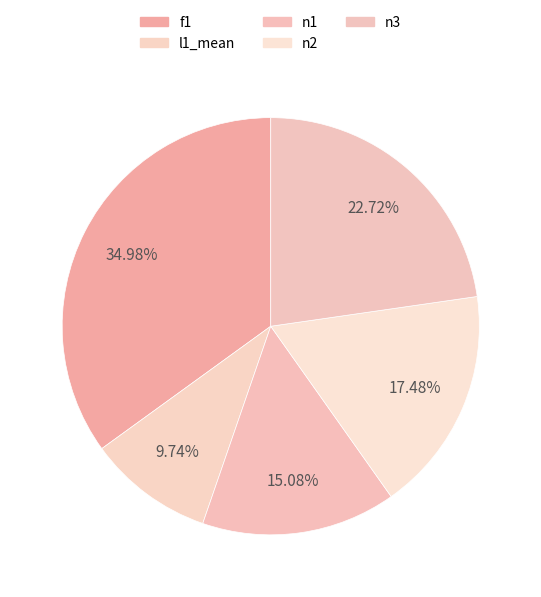

How many segments does this pie chart have?

5